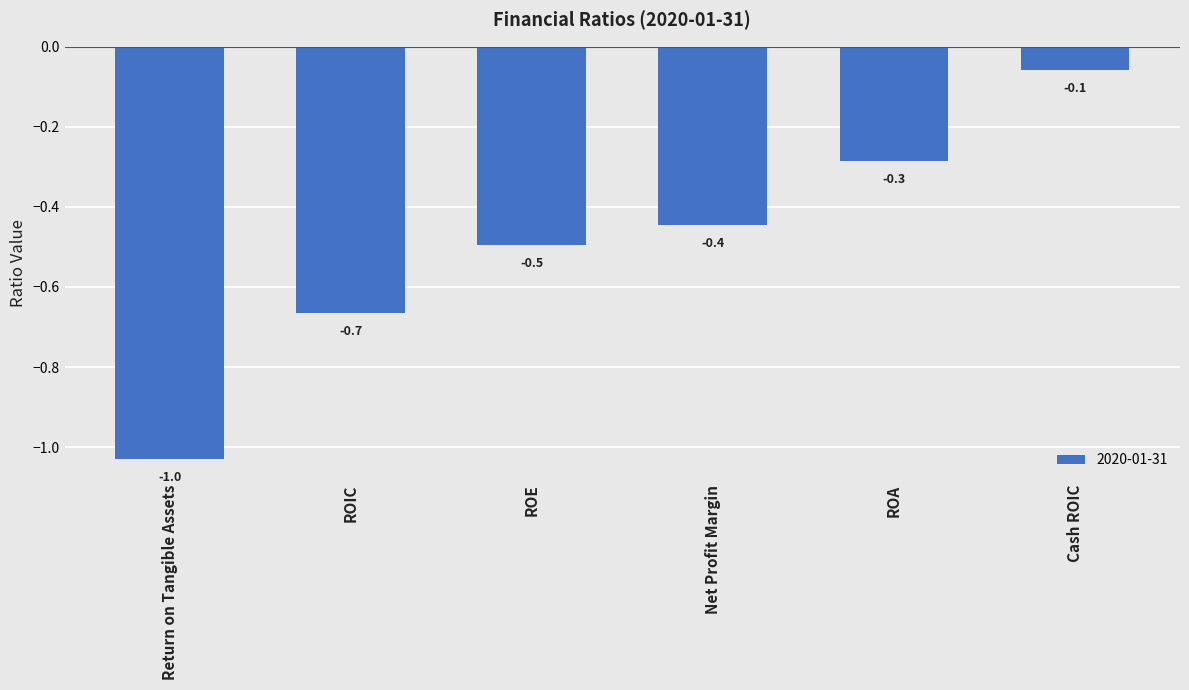

Which has a higher value, Cash ROIC or Return on Tangible Assets?

Cash ROIC